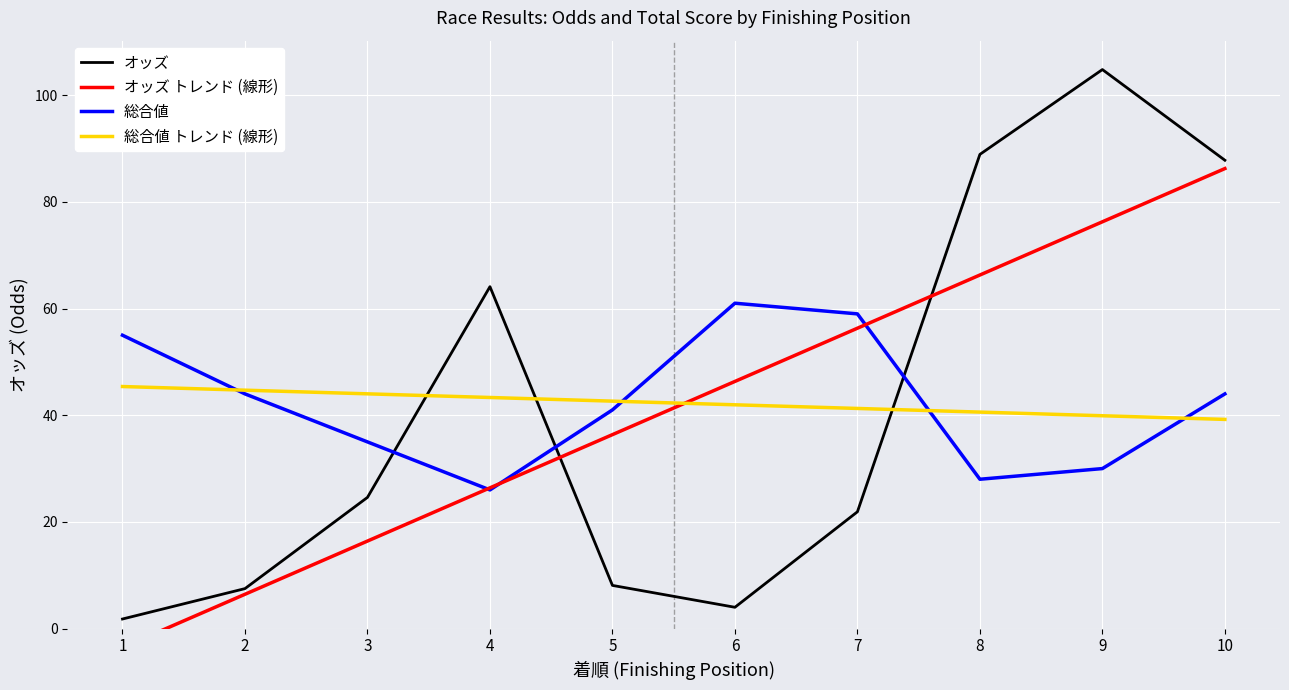

What is the smallest value displayed?

-3.5